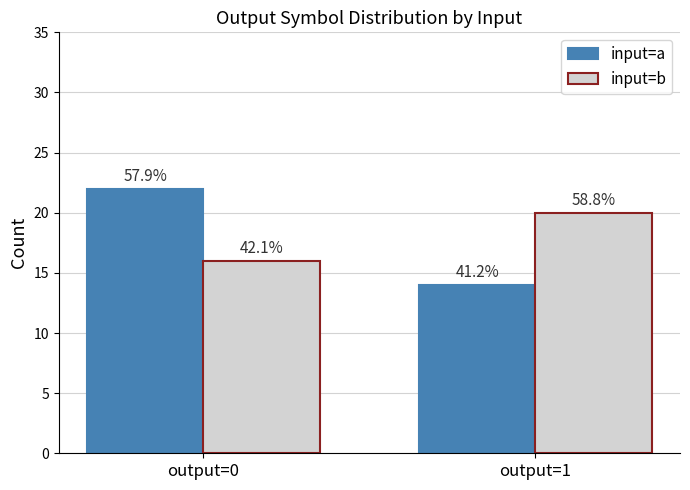

What is the greatest value displayed?

22